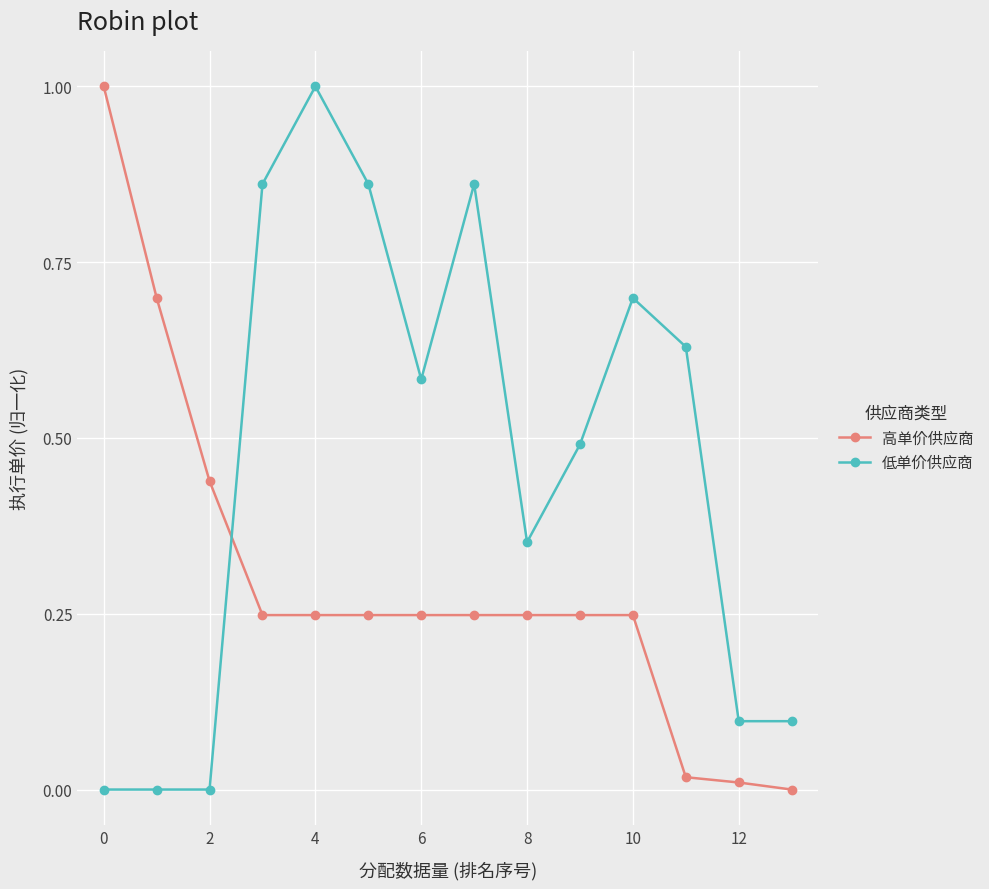

Does the chart have visible grid lines?

Yes